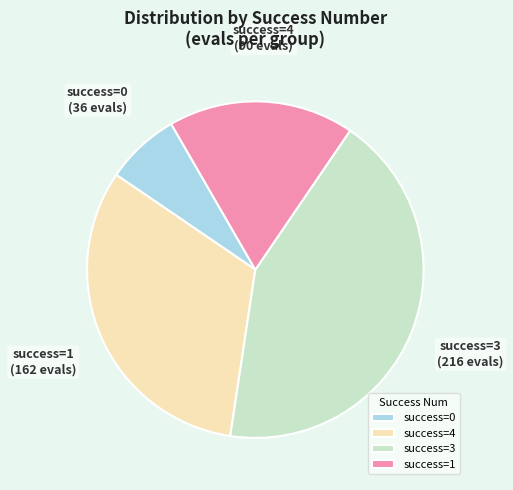

Combined, do success=0 and success=1 account for over 50%?

No